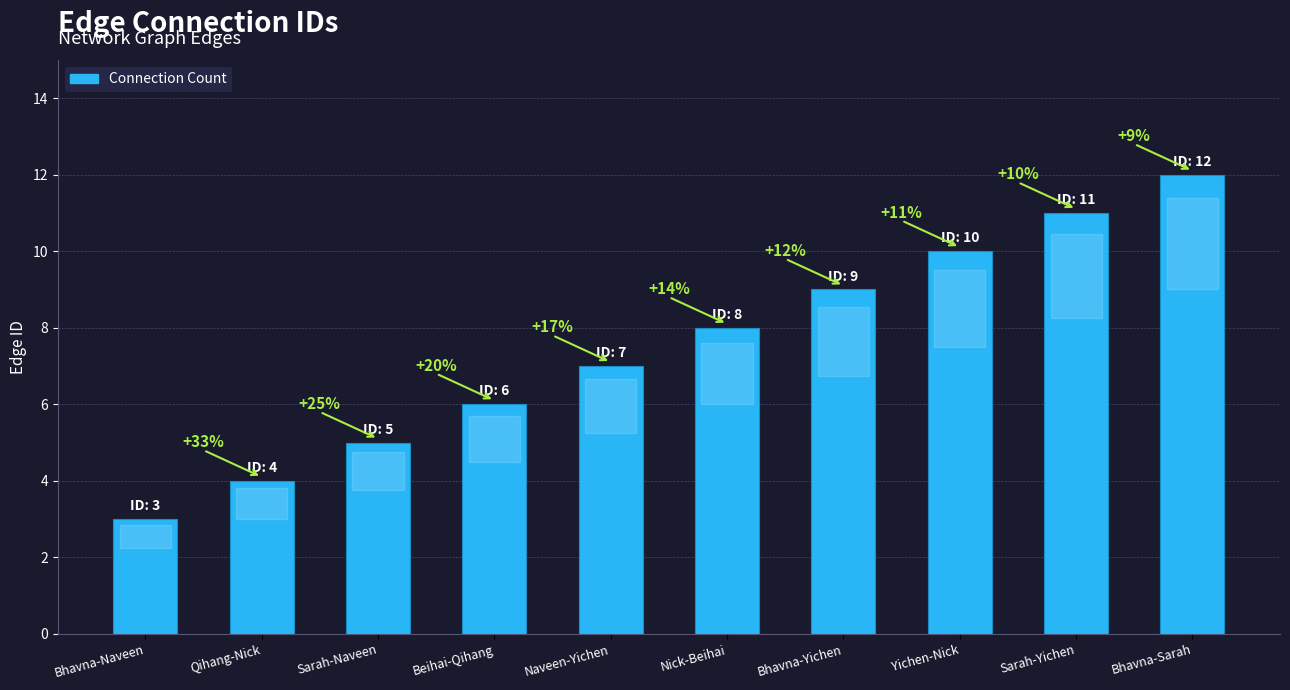

List the labels in order of value, smallest first.

Bhavna-Naveen, Qihang-Nick, Sarah-Naveen, Beihai-Qihang, Naveen-Yichen, Nick-Beihai, Bhavna-Yichen, Yichen-Nick, Sarah-Yichen, Bhavna-Sarah